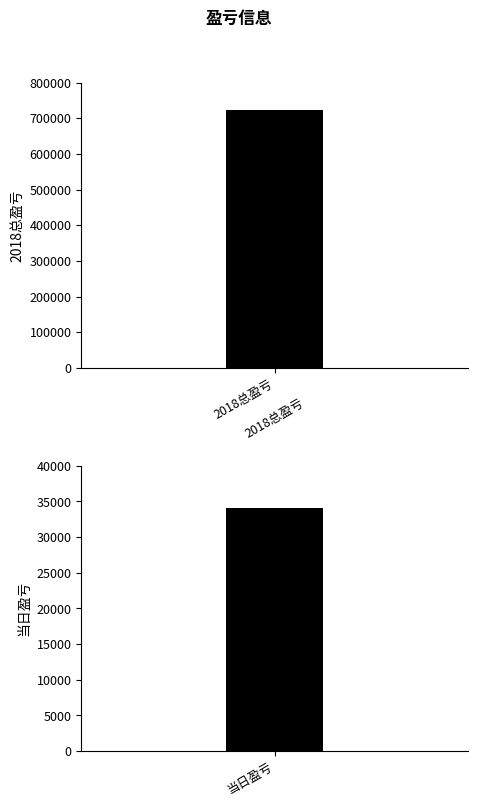

What is the approximate value at 2018总盈亏, to the nearest 50?

721950